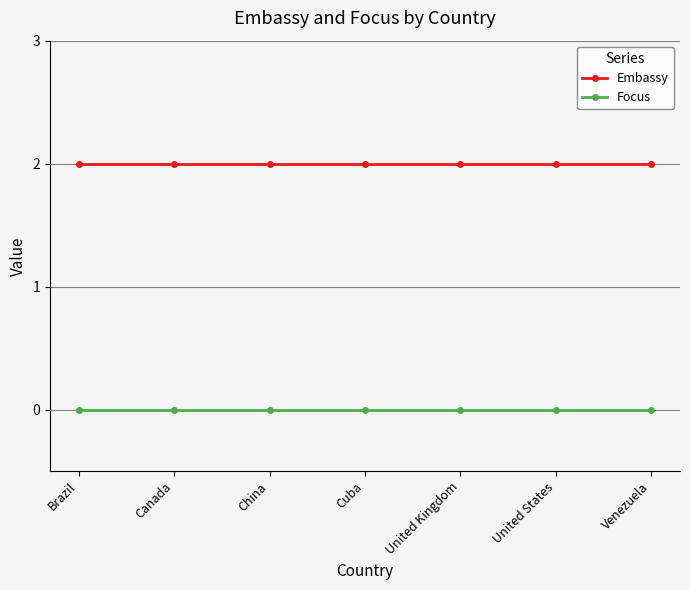

Is the value of Embassy at United Kingdom greater than the value of Focus at United Kingdom?

Yes